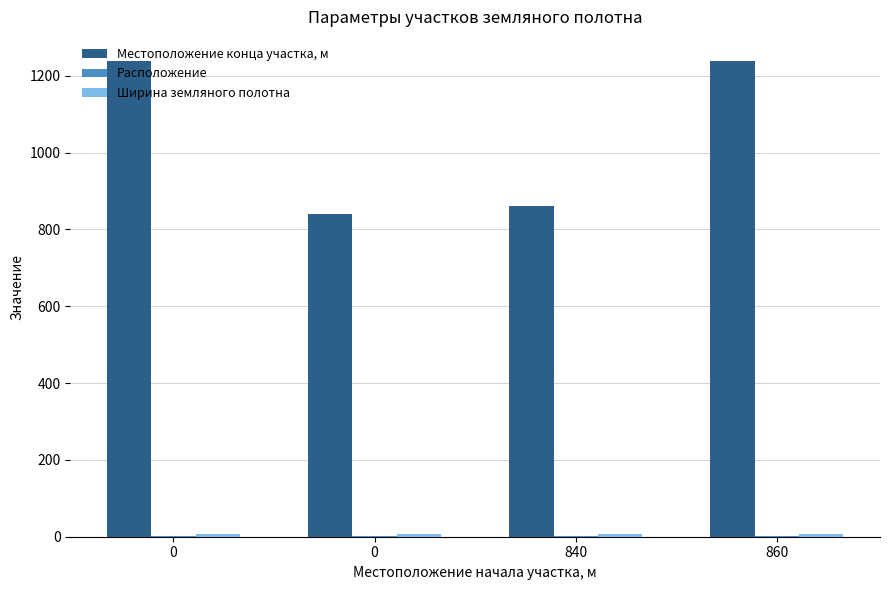

Reading right to left, list all the values displayed in this chart.

Местоположение конца участка, м: 1239.0	860.0	840.0	1239.0
Расположение: 2.0	2.0	2.0	1.0
Ширина земляного полотна: 8.0	6.2	8.0	8.0